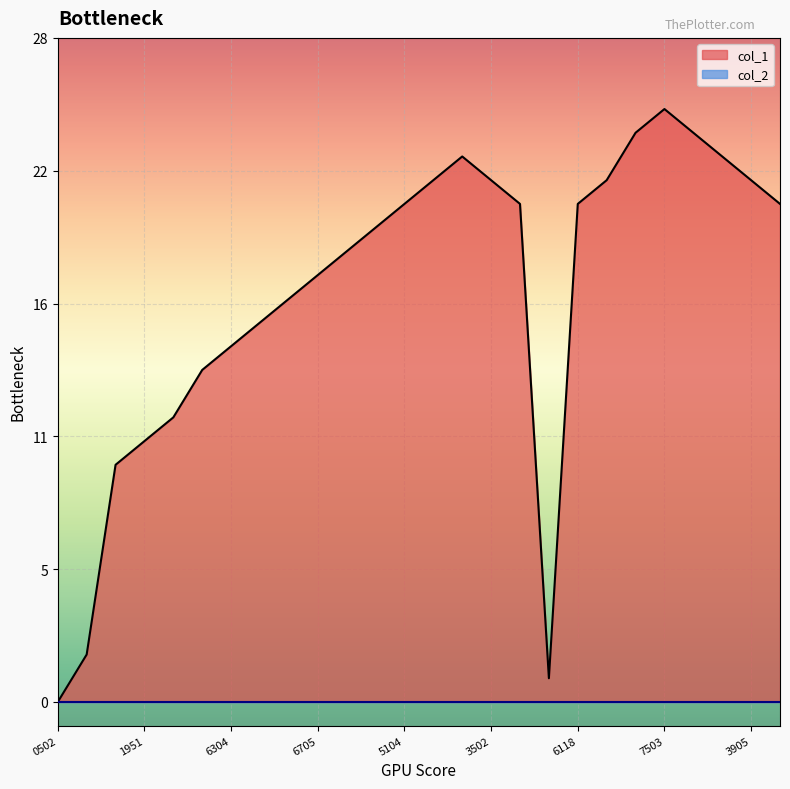

How many lines are shown in the chart?

1